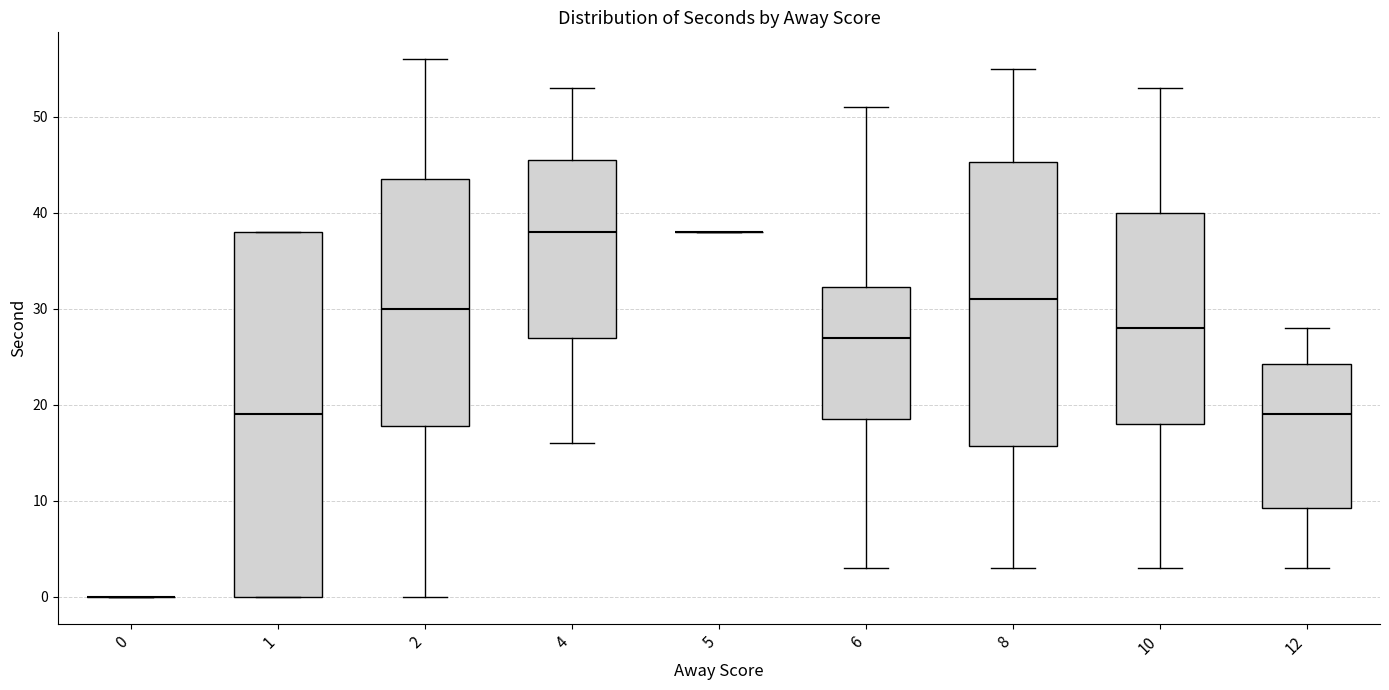

Where is the upper edge of the box at x = 1 on the y-axis? The values are not printed on the chart, so give them approximately, as read against the axis.

38